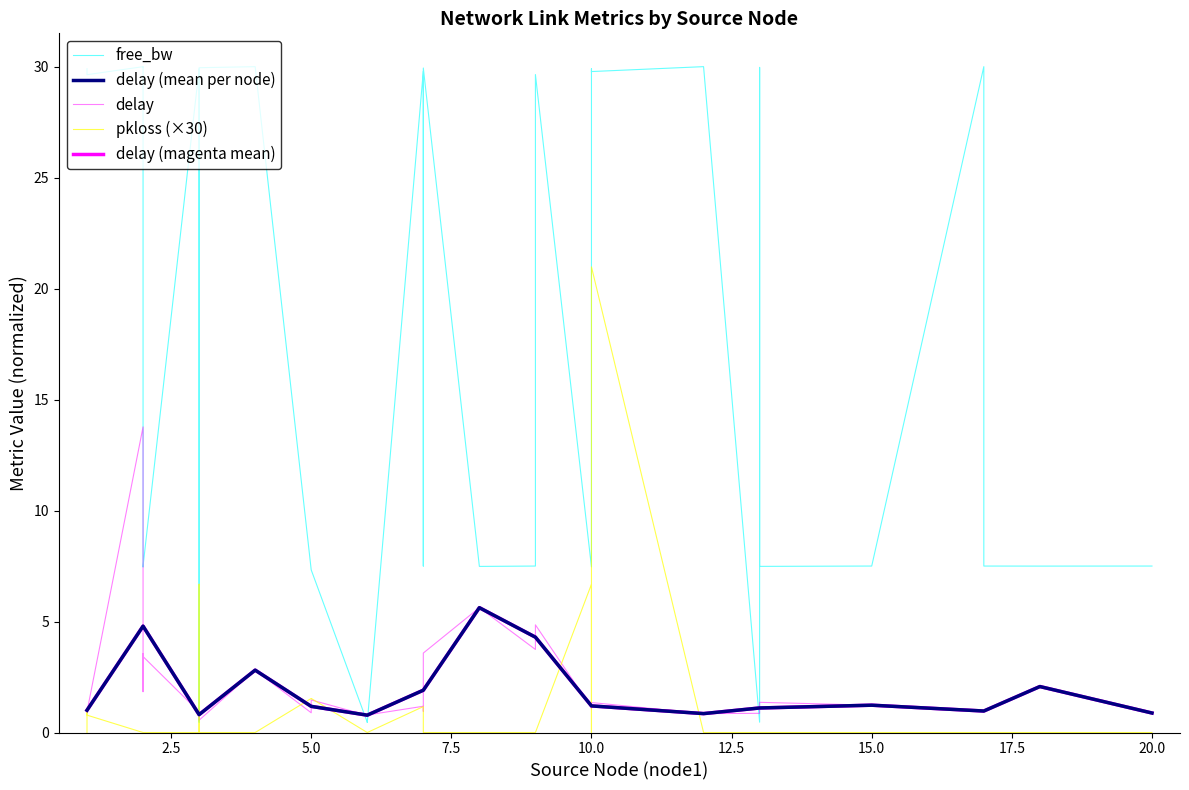

In free_bw, how many points are higher than both neighbors (excluding endpoints)?

11